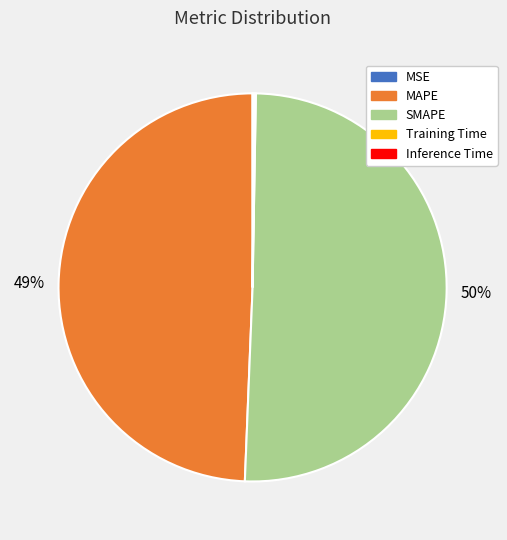

To the nearest percent, what percentage of the pie is MAPE?

49%